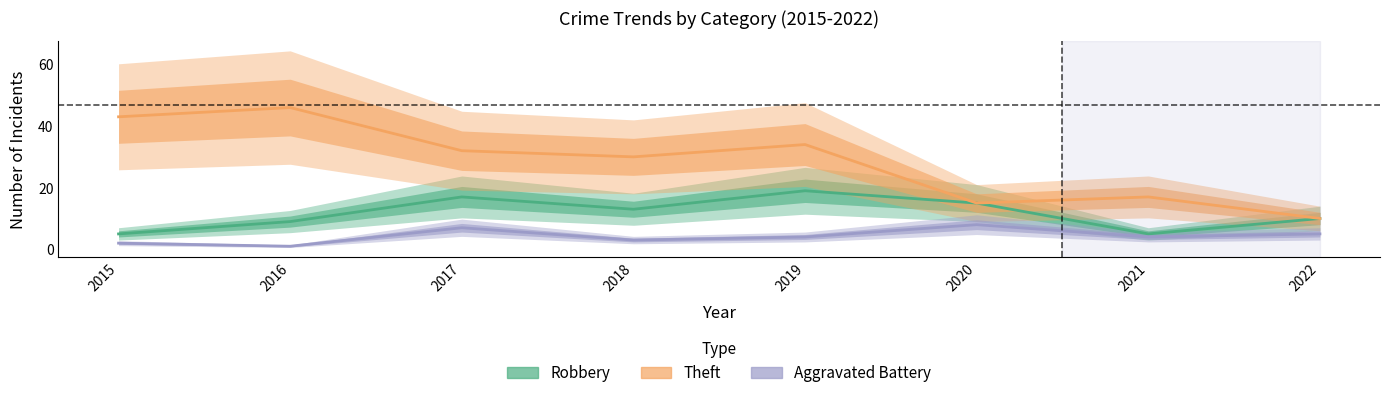

Which series changed the most between 2016 and 2018?

Theft